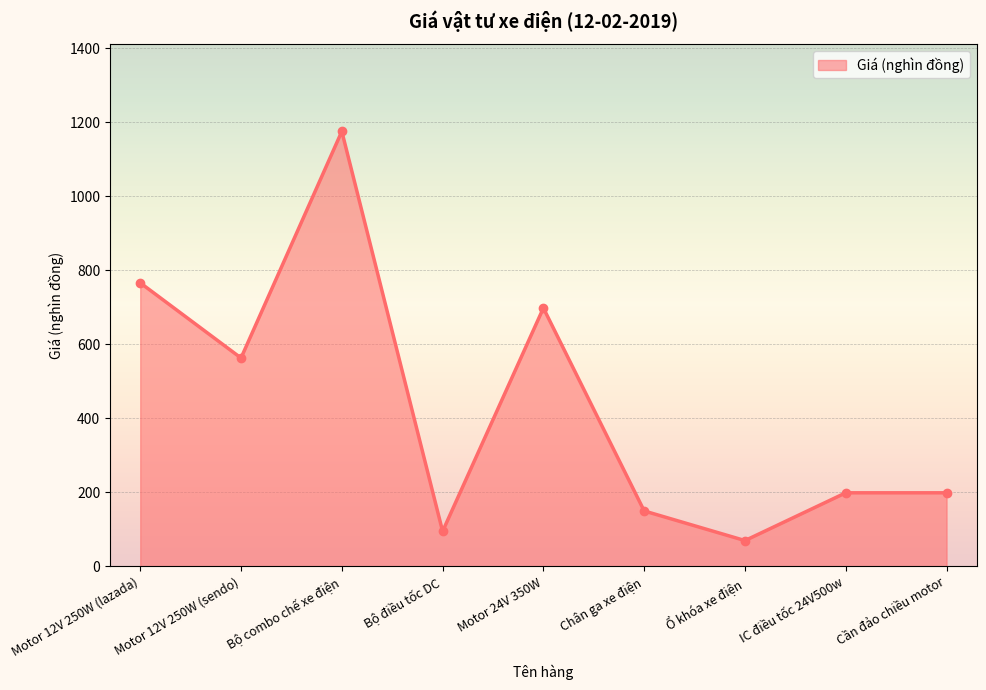

The chart shows a value of 94 at Chân ga xe điện. True or false?

False